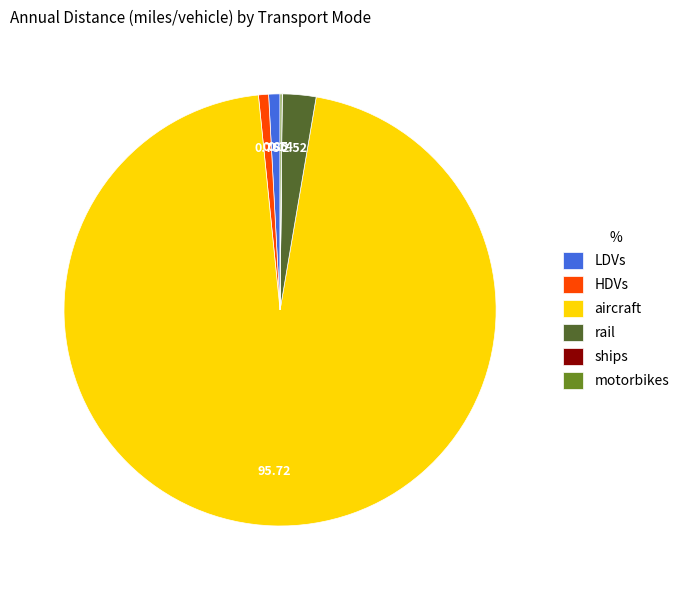

Is it true that HDVs is 11% of the pie?

False